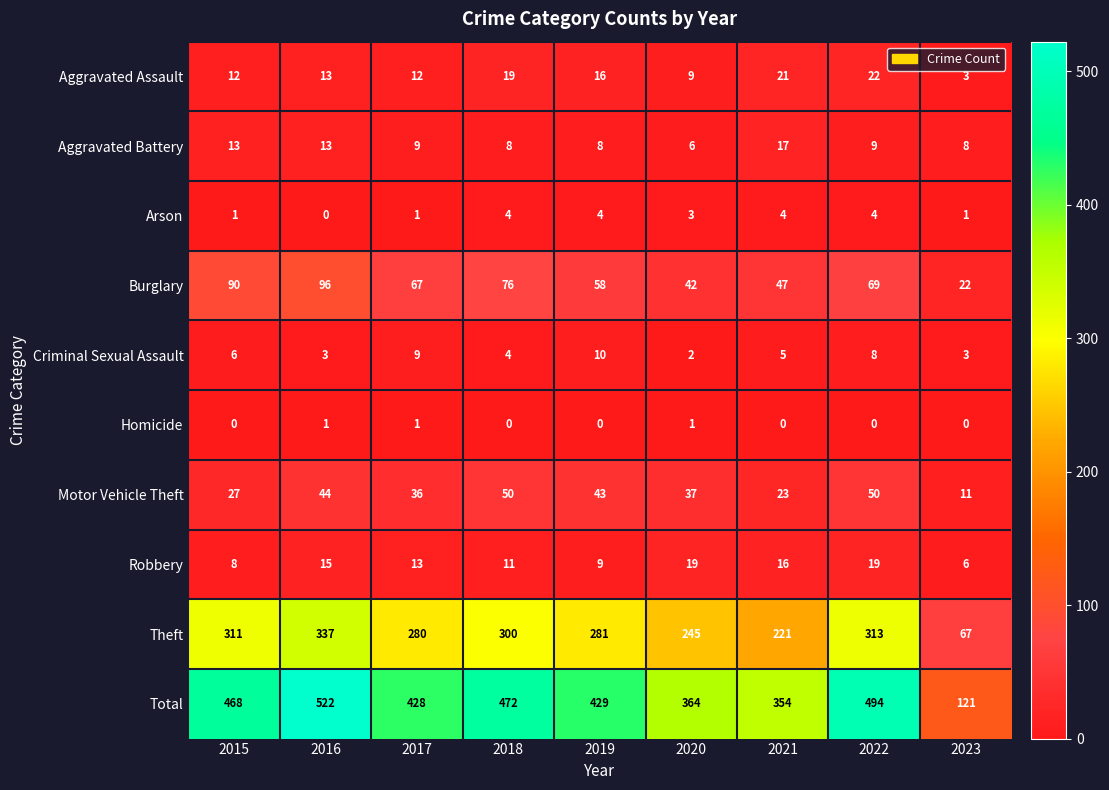

What is the average value of the Aggravated Assault series?

14